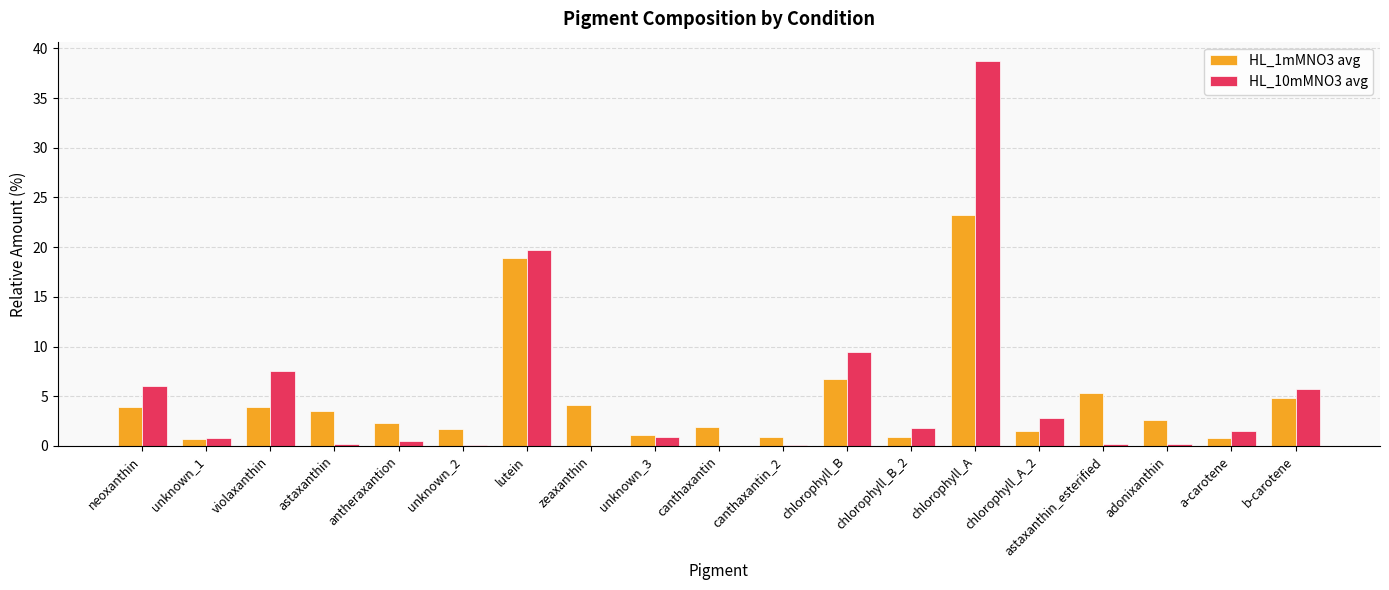

The value of HL_1mMNO3 avg at b-carotene is 8.3. True or false?

False